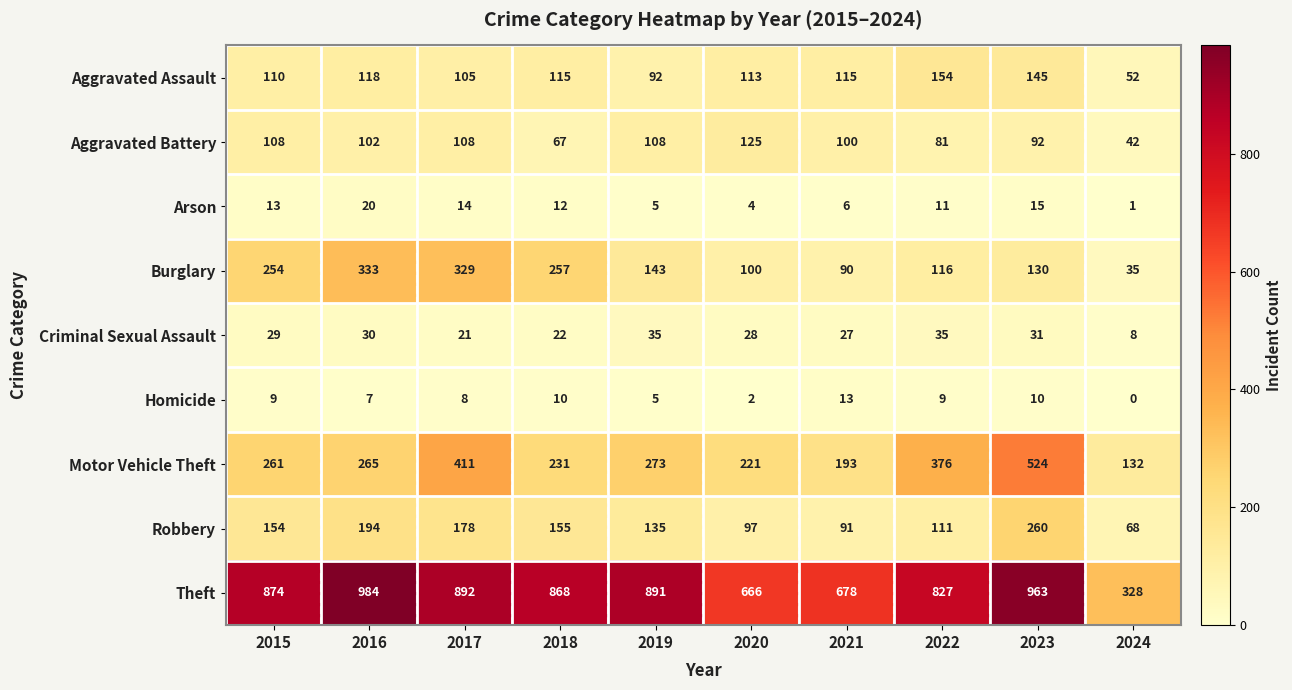

The value of Robbery at 2022 is 58. True or false?

False